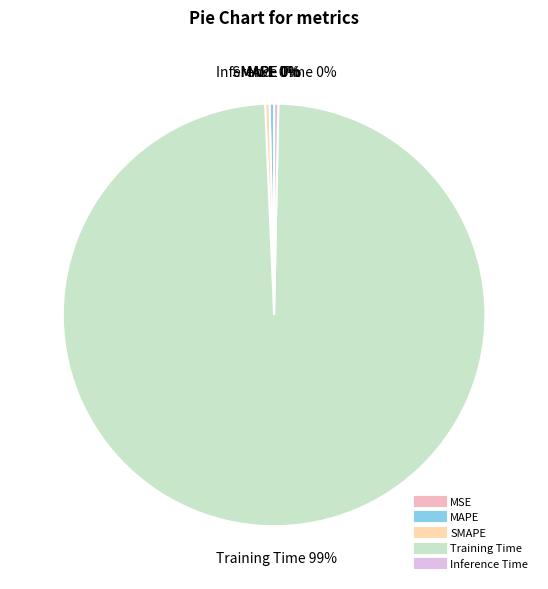

What is the largest slice in the pie chart?

Training Time